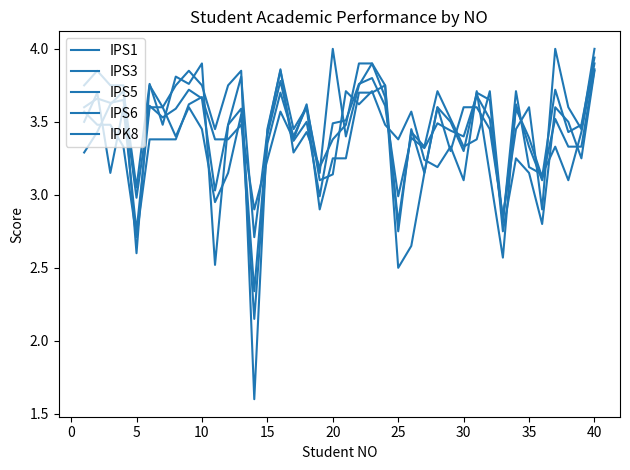

Does the chart have visible grid lines?

No